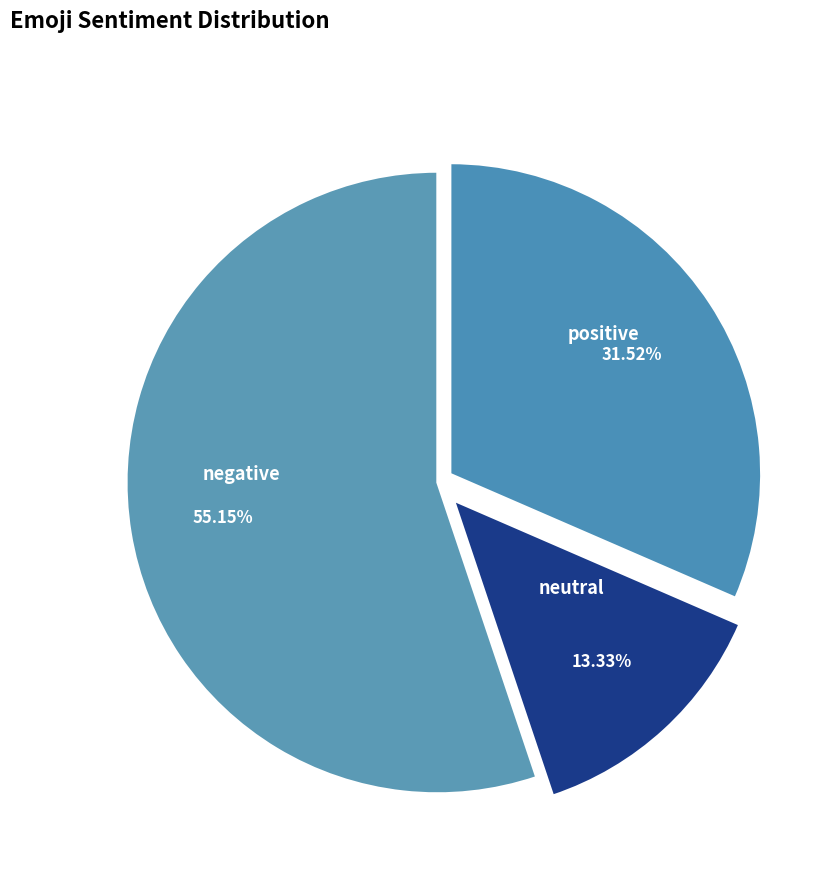

Is it true that negative is 55% of the pie?

True